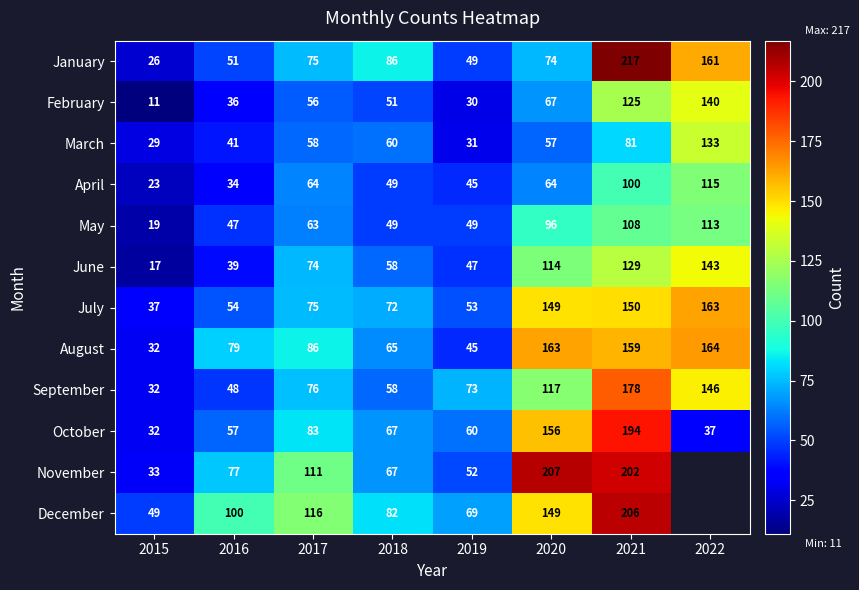

Between 2017 and 2018, which is larger?

2018